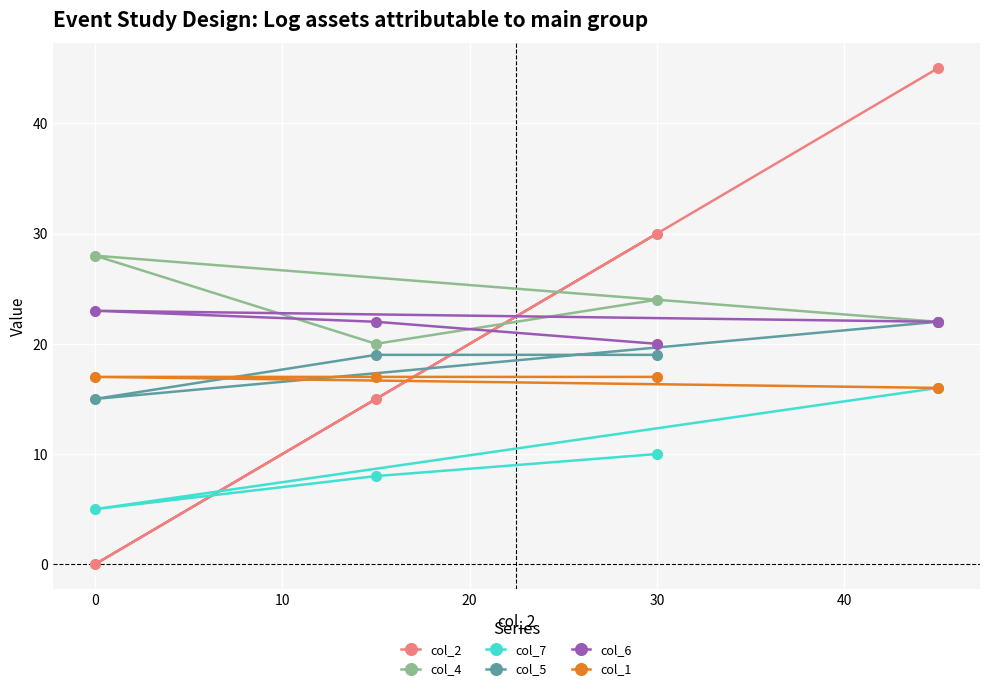

How many col_7 values are between 8 and 16?

3